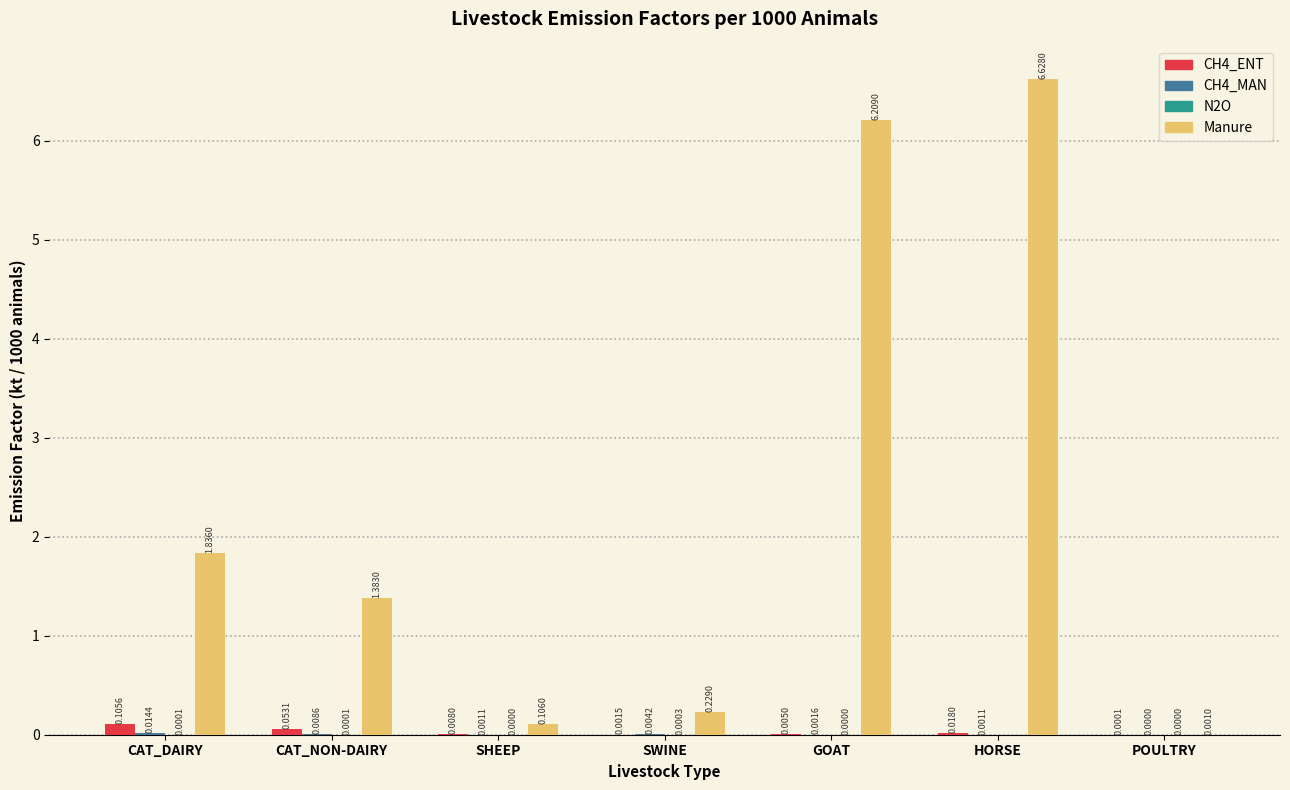

At which category does the chart reach its peak across all series?

HORSE